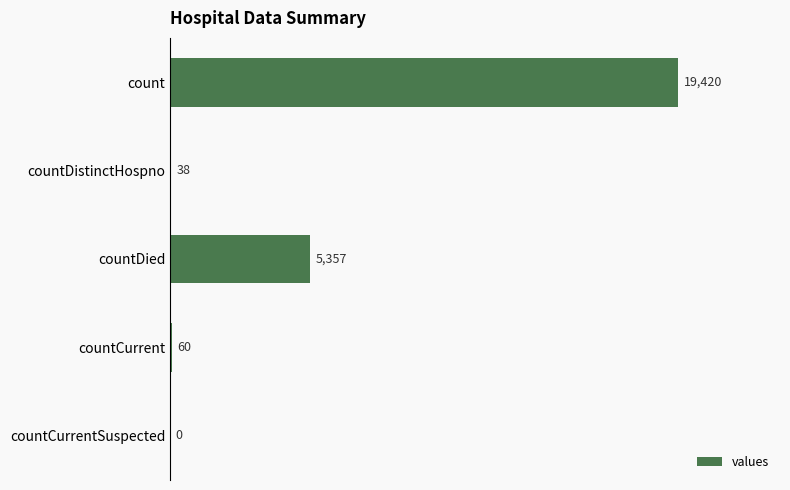

What is the sum of the values at countCurrent and countCurrentSuspected?

60